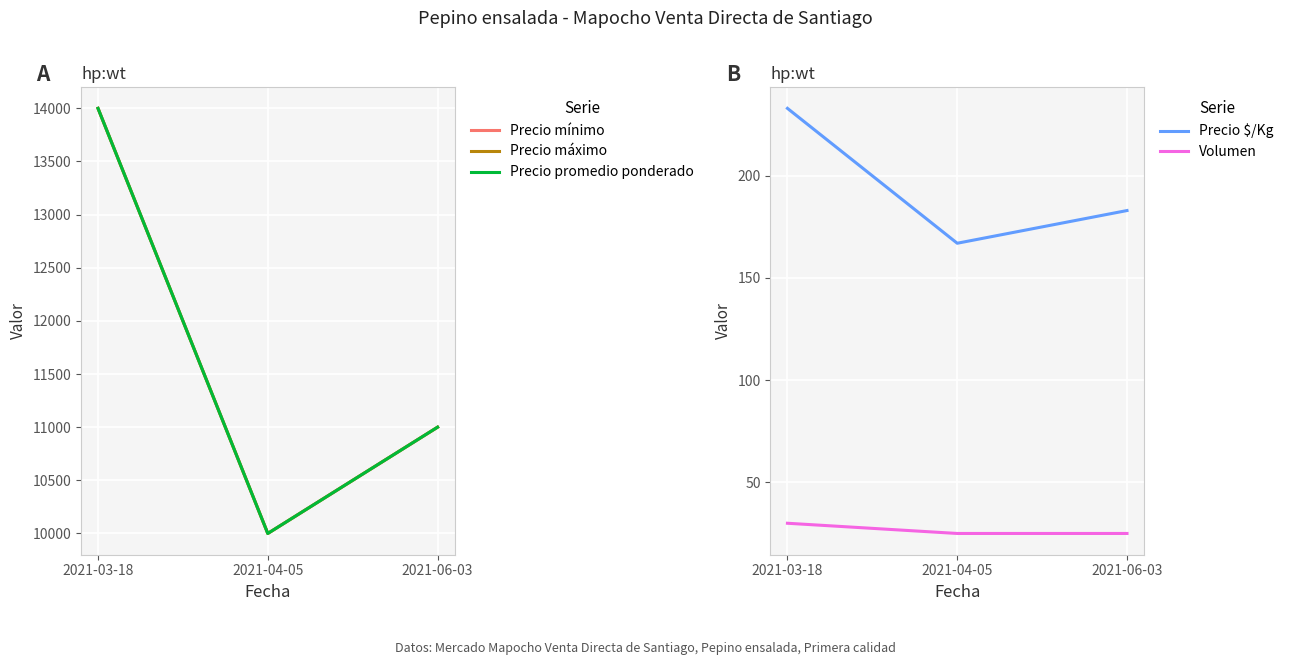

How many series are shown in this chart?

5